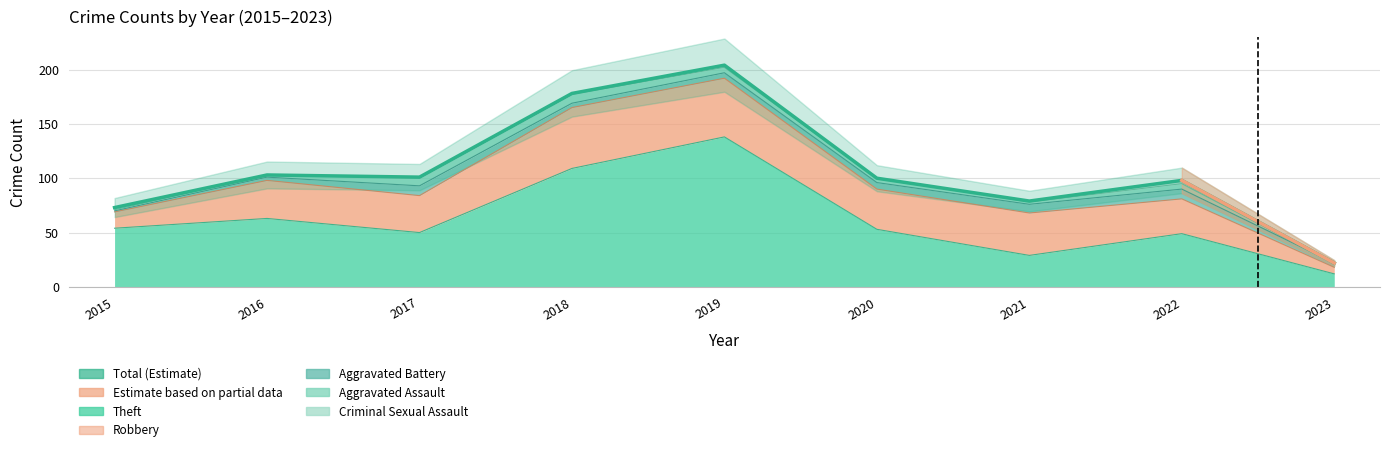

Rank the categories by value from highest to lowest.

2019, 2018, 2016, 2017, 2020, 2022, 2021, 2015, 2023